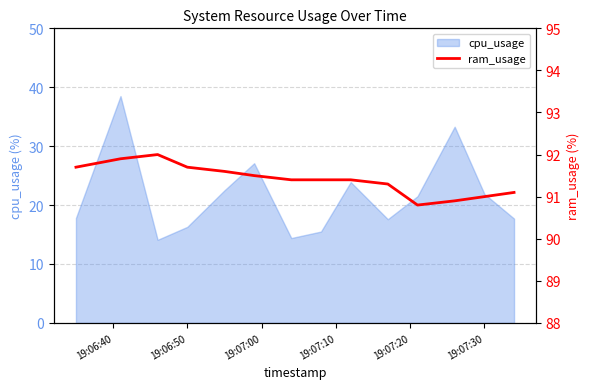

The cpu_usage series shows 13.5 at 19:07:30. True or false?

False